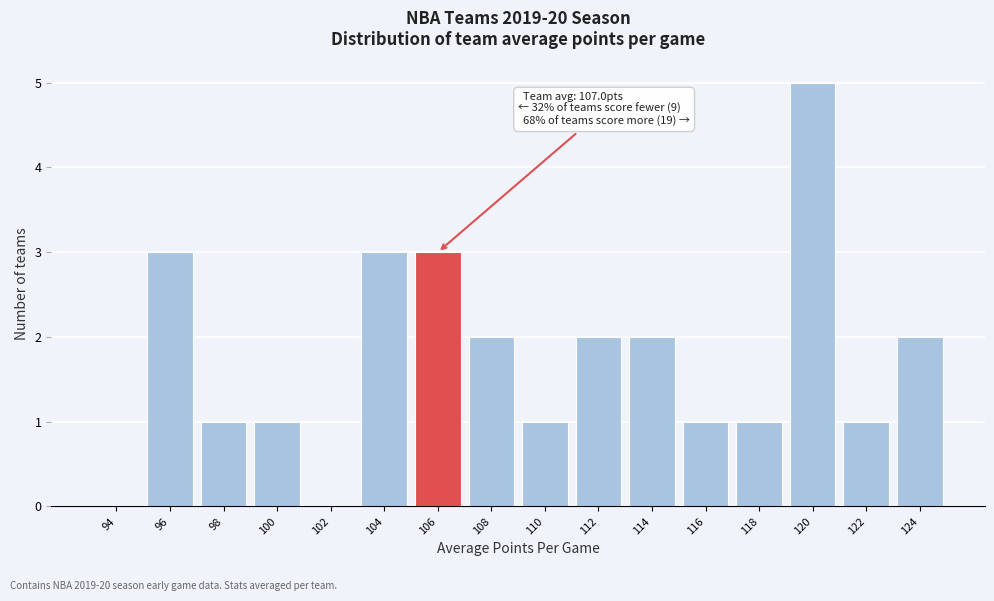

Reading left to right, list all the values displayed in this chart.

94=0	96=3	98=1	100=1	102=0	104=3	106=3	108=2	110=1	112=2	114=2	116=1	118=1	120=5	122=1	124=2